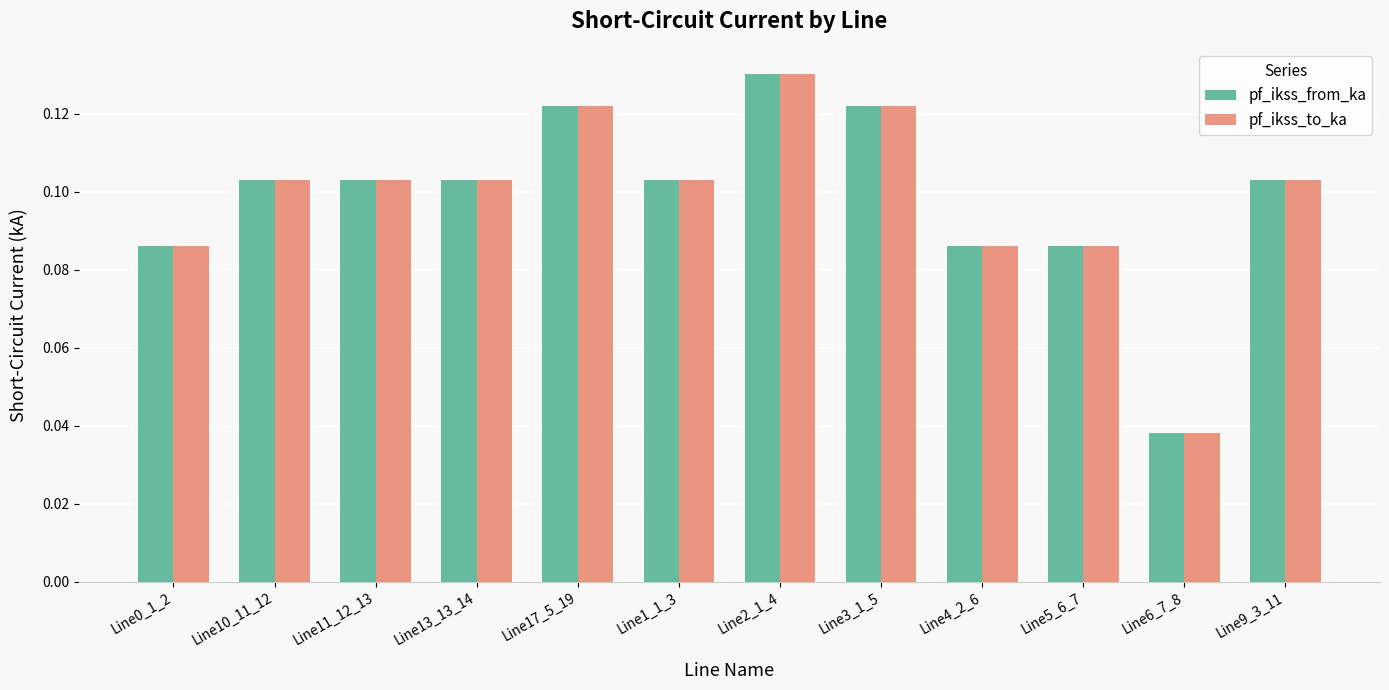

At which label is pf_ikss_to_ka closest to 0?

Line6_7_8